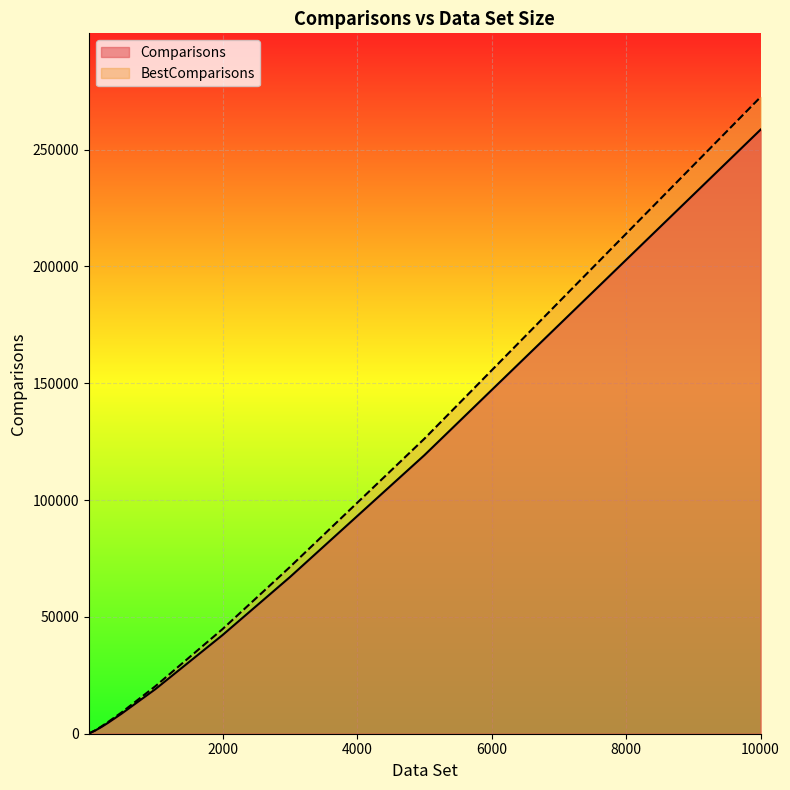

What is the difference between the maximum and minimum values in the BestComparisons series?

272446